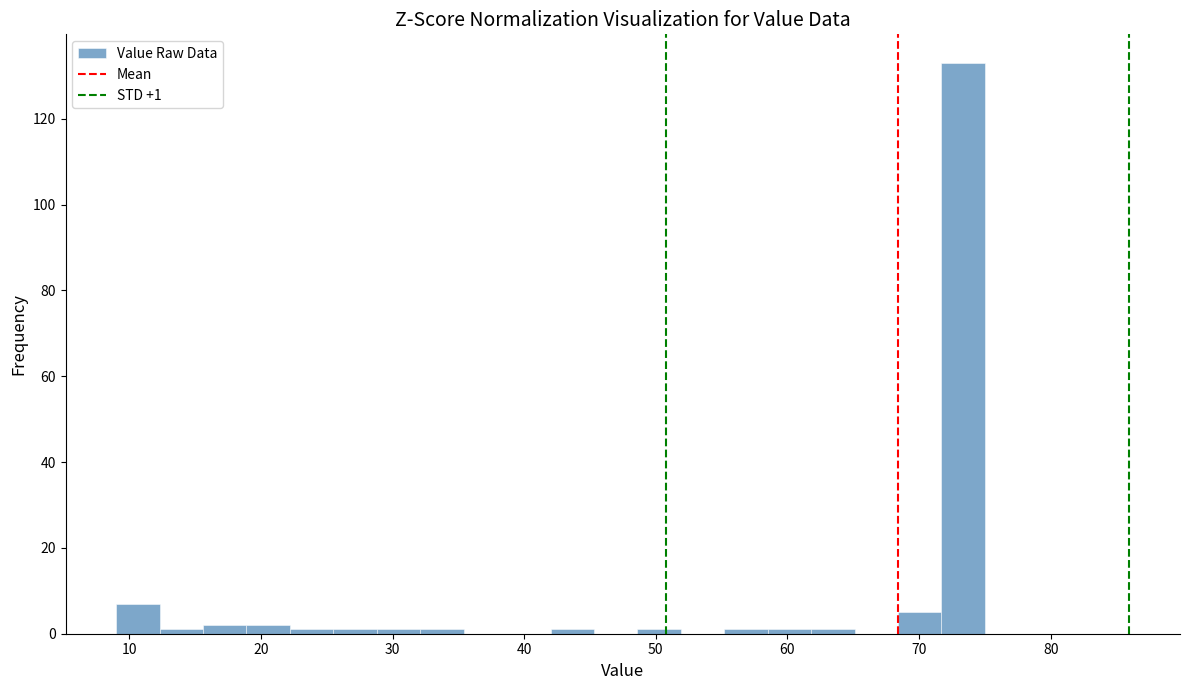

Around what value on the x-axis is the tallest bar? Give the approximate position of its centre, as read against the axis.

73